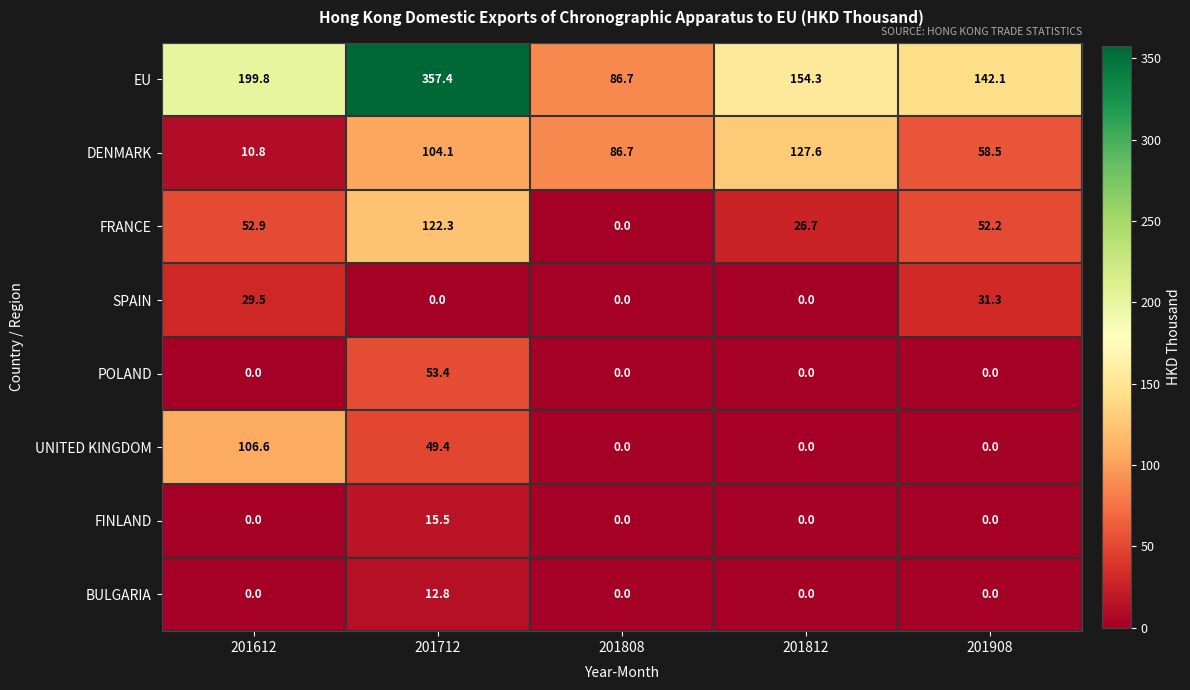

The value of FRANCE at 201808 is 0.0. True or false?

True